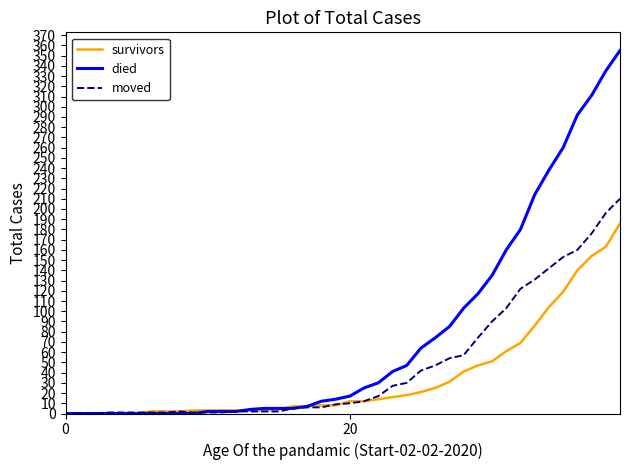

Rank the series by their average value, from lowest to highest.

survivors, moved, died